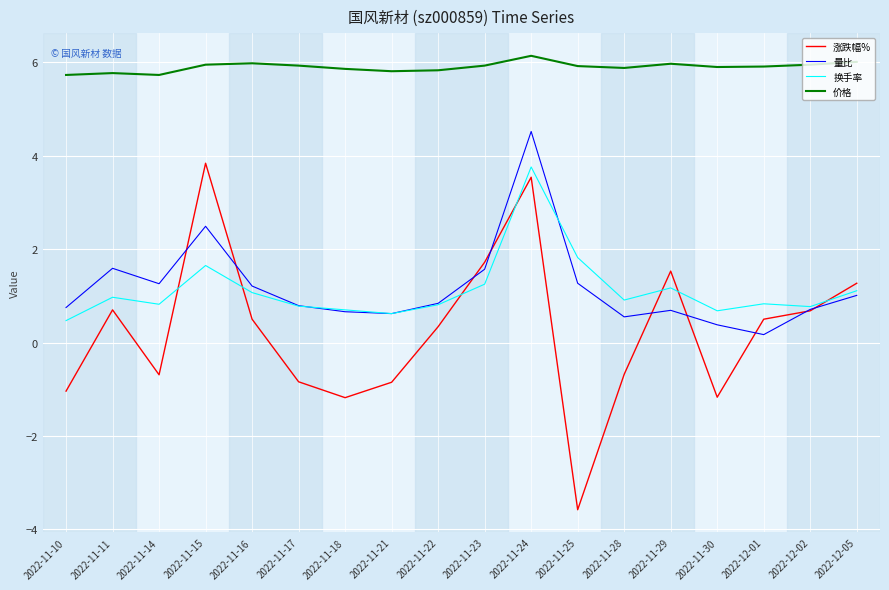

Between 2022-11-15 and 2022-11-29, which series saw the biggest shift?

涨跌幅%